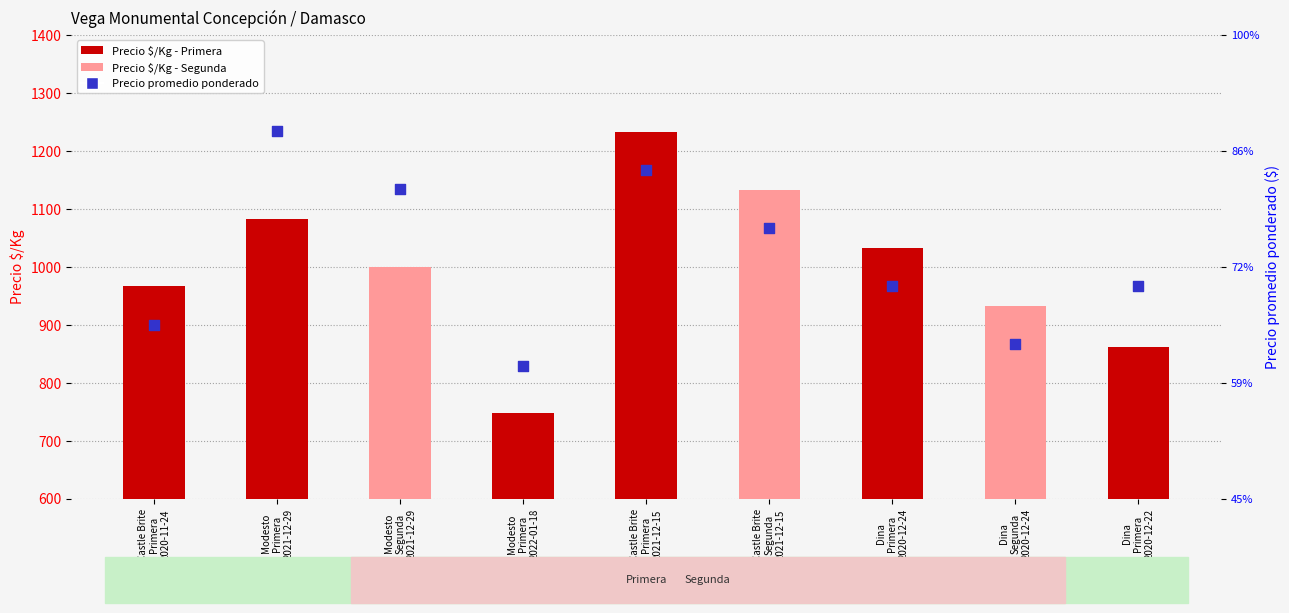

At which category is the sum across all series the highest?

Modesto
Primera
2021-12-29